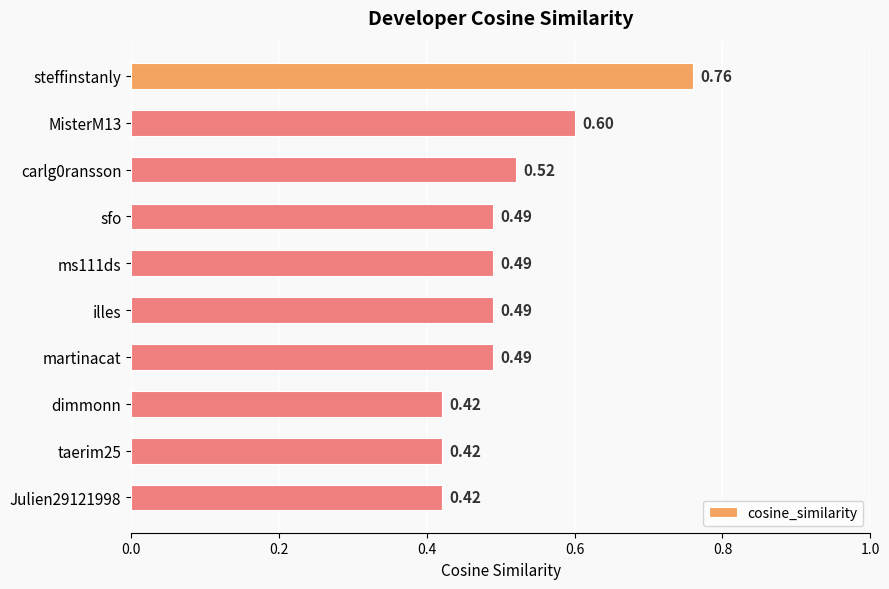

At which category does the chart reach its peak across all series?

steffinstanly